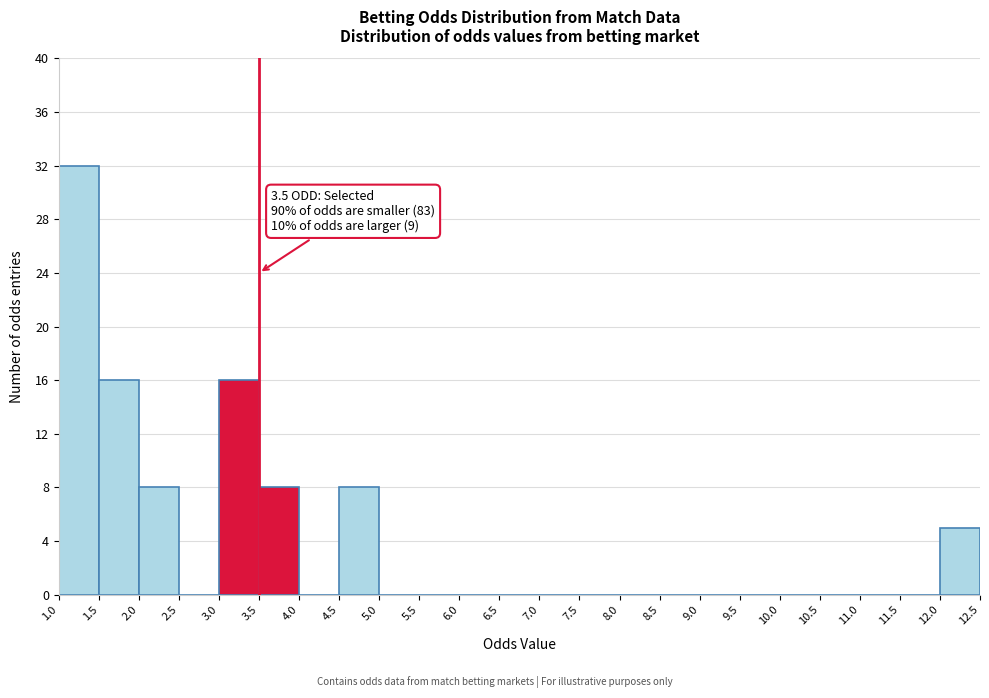

Which range on the x-axis has the tallest bar?

1.0 to 1.5